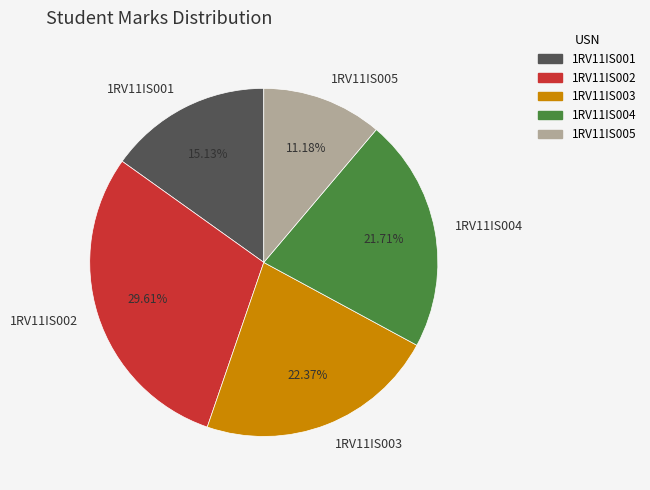

To the nearest percent, what is the average slice percentage?

20%